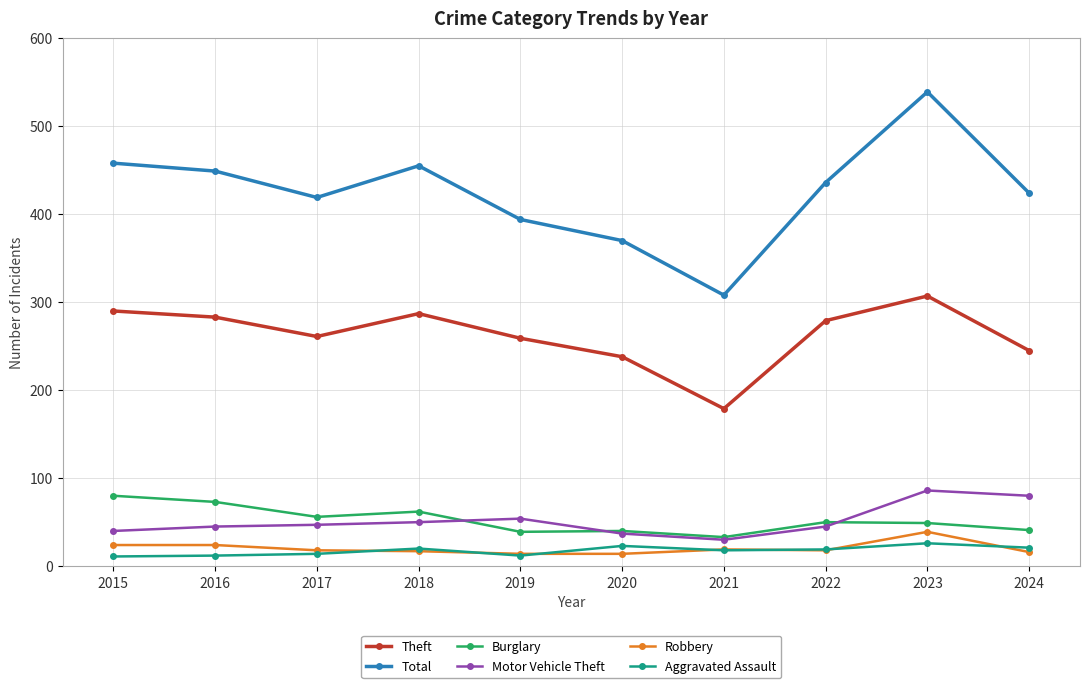

True or false: Burglary and Total intersect in this chart.

False